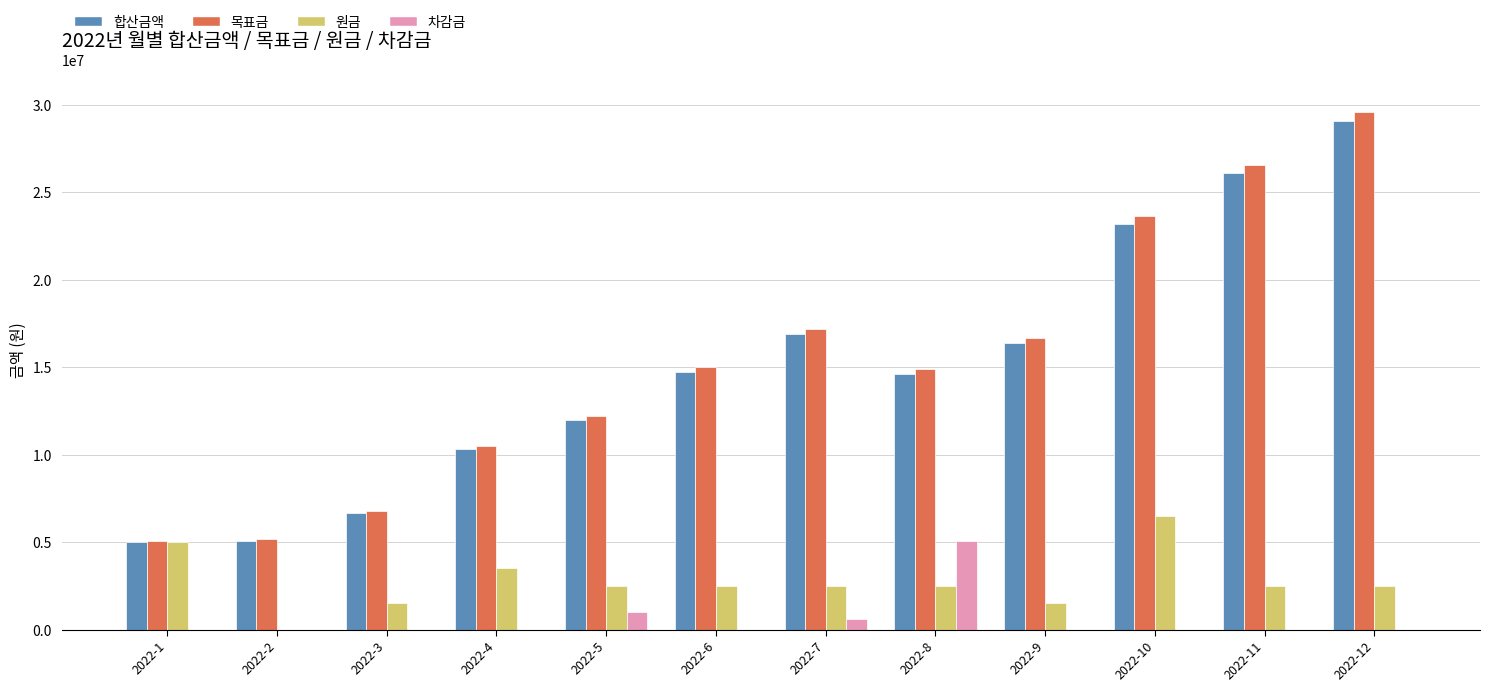

What is the sum of all 원금 values?

33020000.0